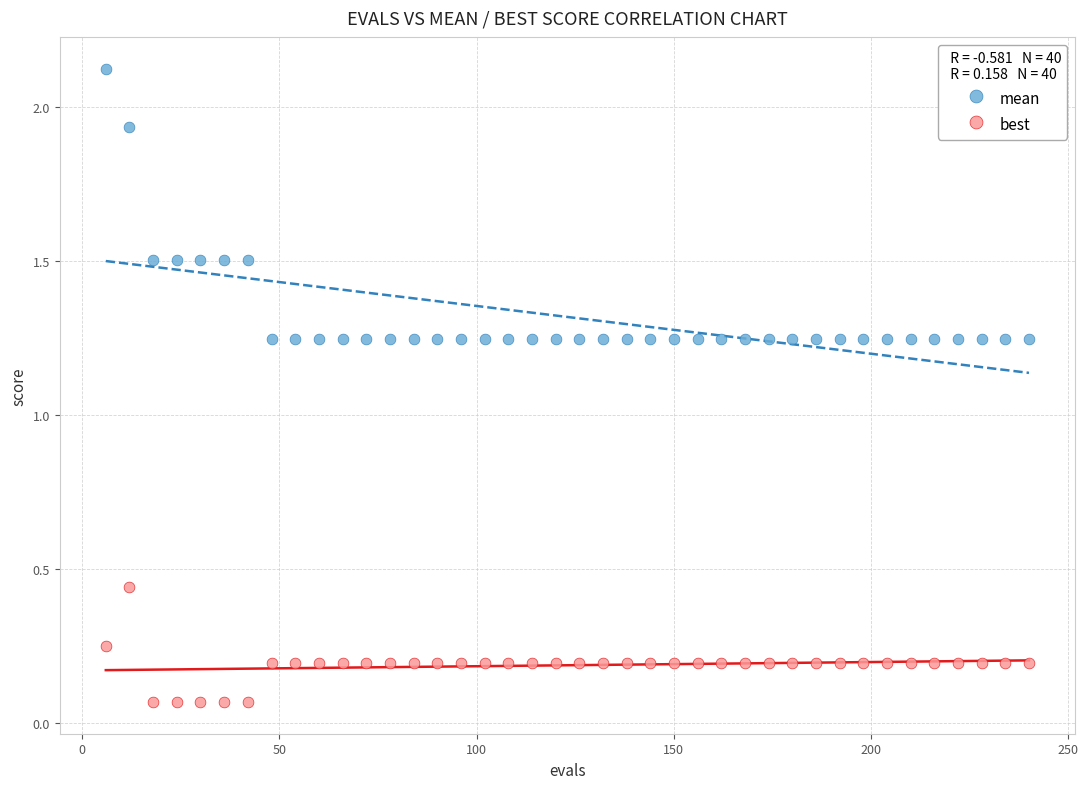

What is the X range (max minus min) for the scatter plot?

234.0